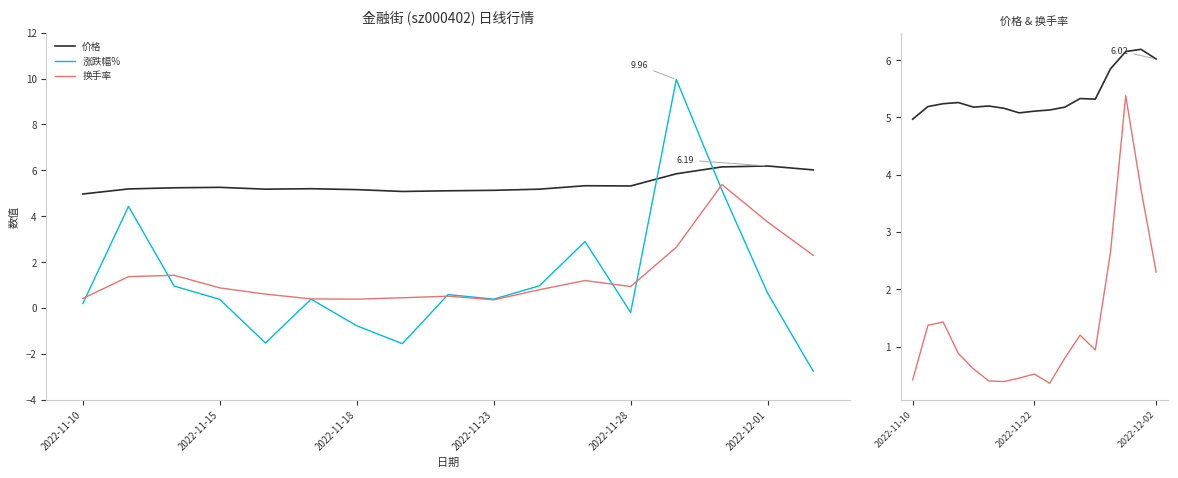

What are all the series names shown in the legend?

价格, 涨跌幅%, 换手率